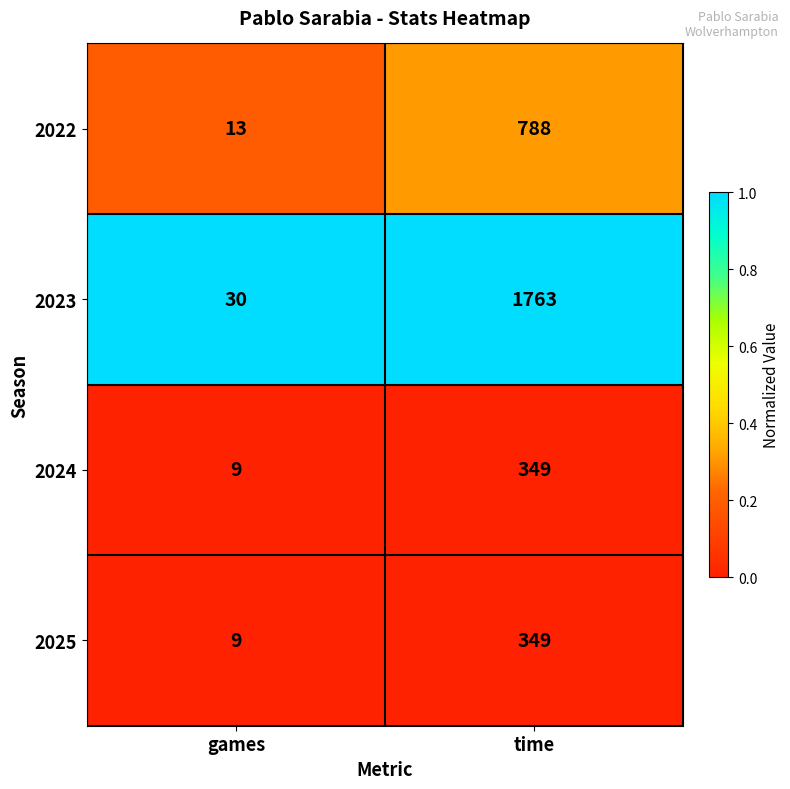

Reading left to right, what are all the values shown in this chart?

2022: games=13	time=788
2023: games=30	time=1763
2024: games=9	time=349
2025: games=9	time=349